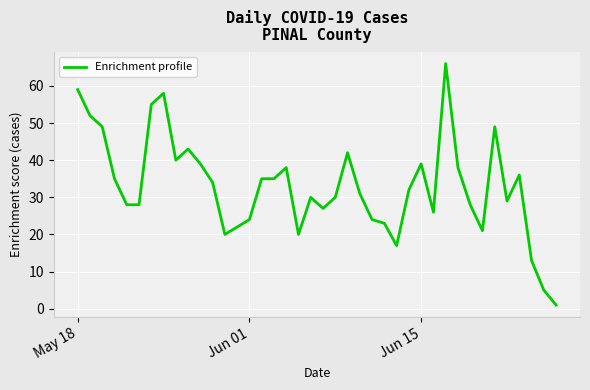

What is the maximum value shown in the chart?

66